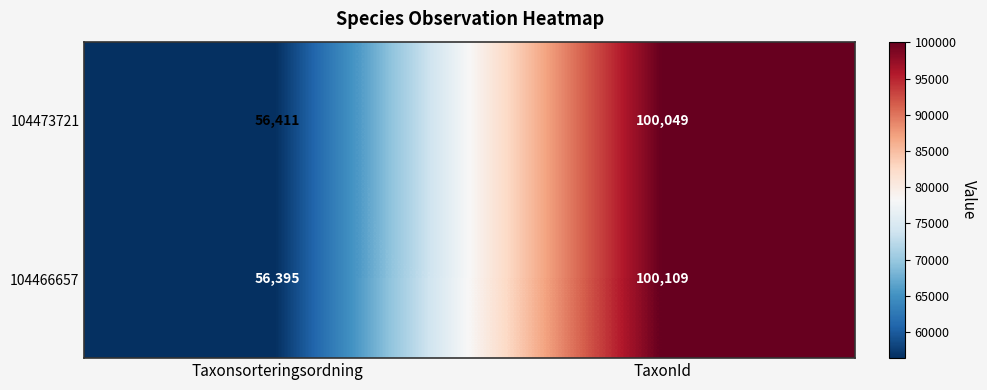

True or false: 104466657 has a value of 56395 at Taxonsorteringsordning.

True